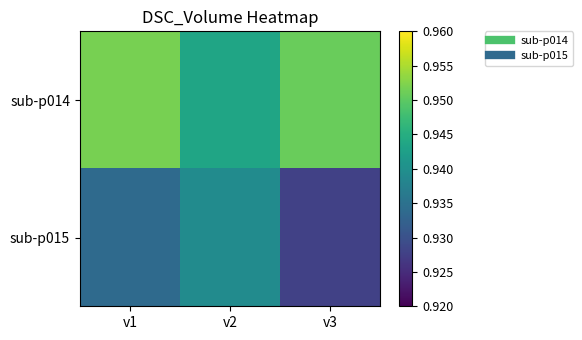

Reading left to right, what are all the values shown in this chart?

sub-p014: v1=1.0	v2=0.9	v3=1.0
sub-p015: v1=0.9	v2=0.9	v3=0.9